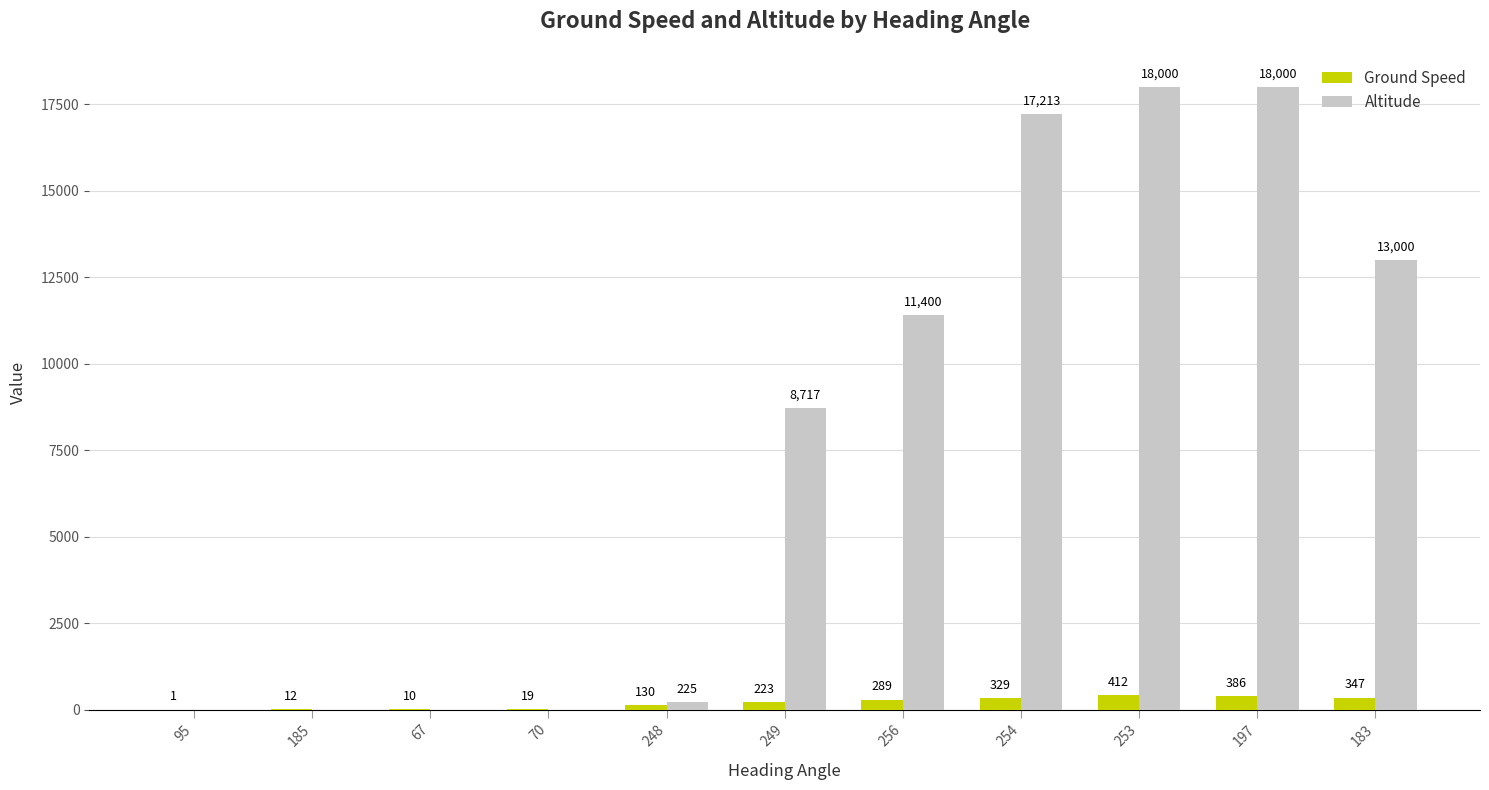

Between 256 and 183, which series saw the biggest shift?

Altitude